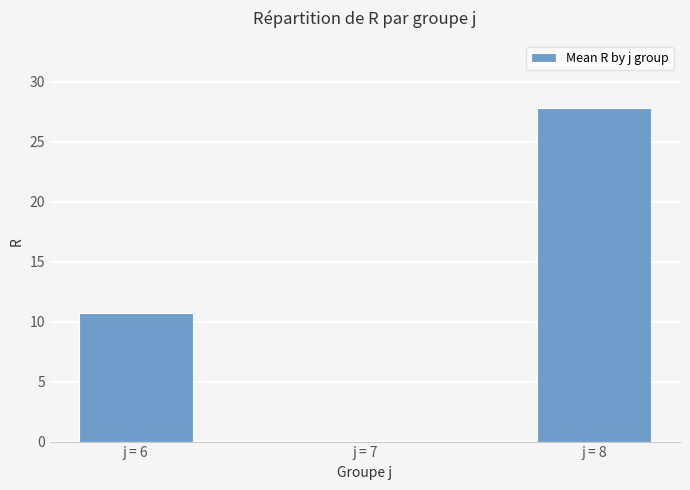

What is the sum of all values?

38.6